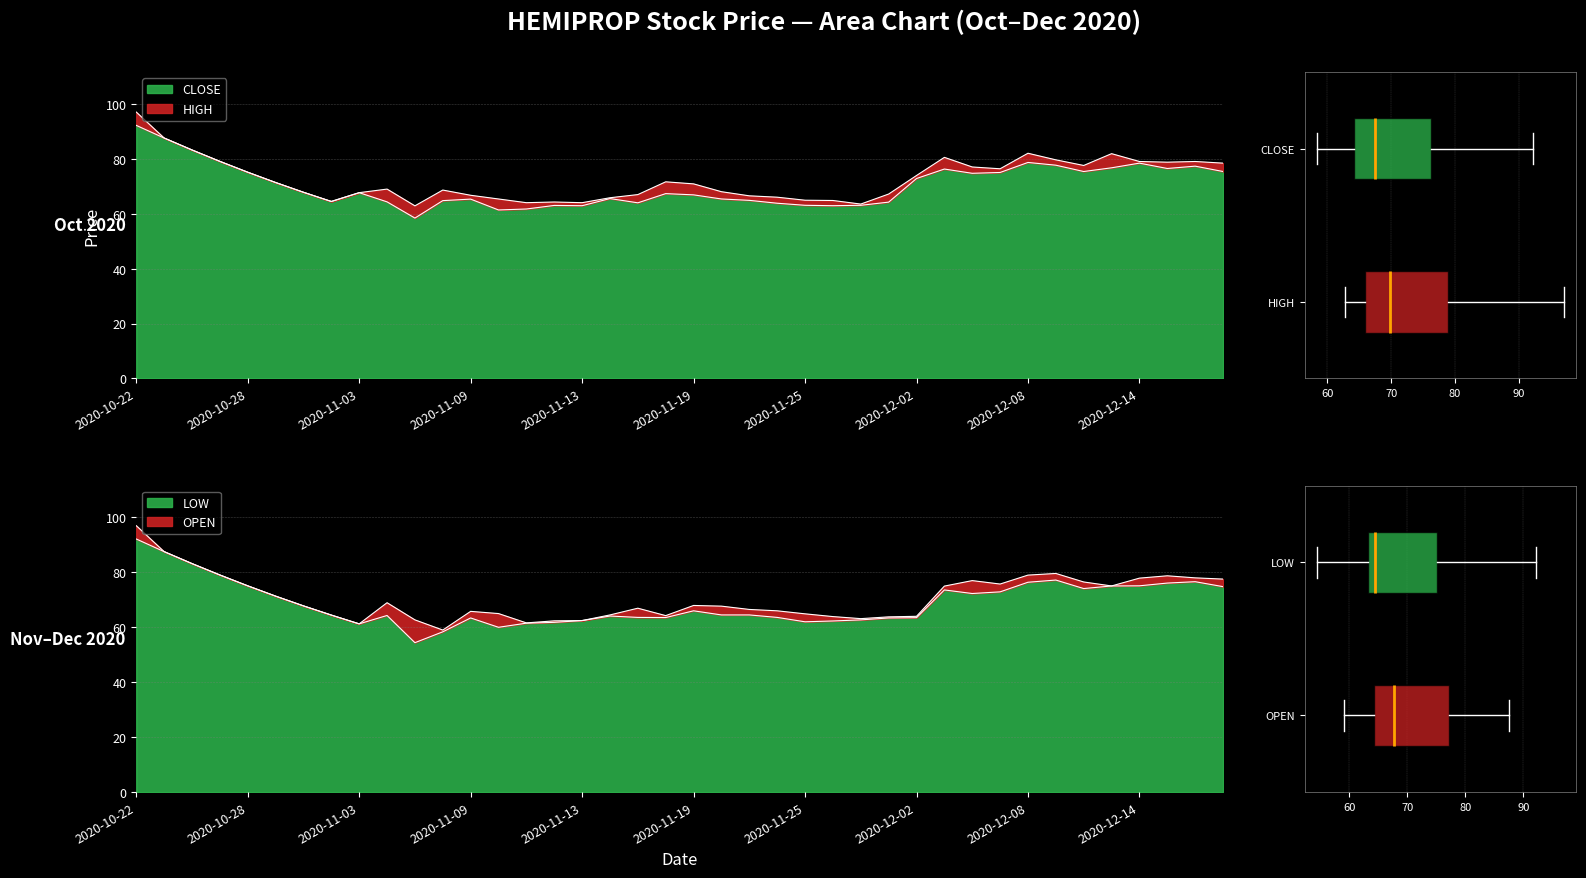

What is the difference between the highest and lowest values at 2020-11-12?

2.5